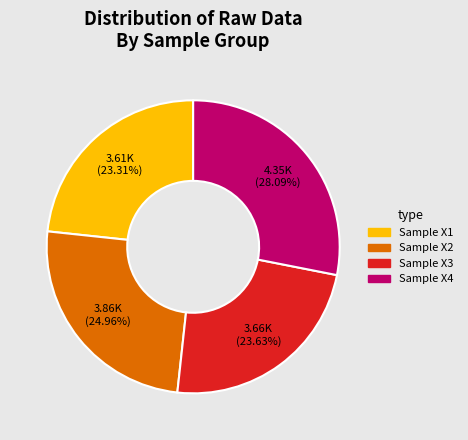

What is the largest slice in the pie chart?

Sample X4